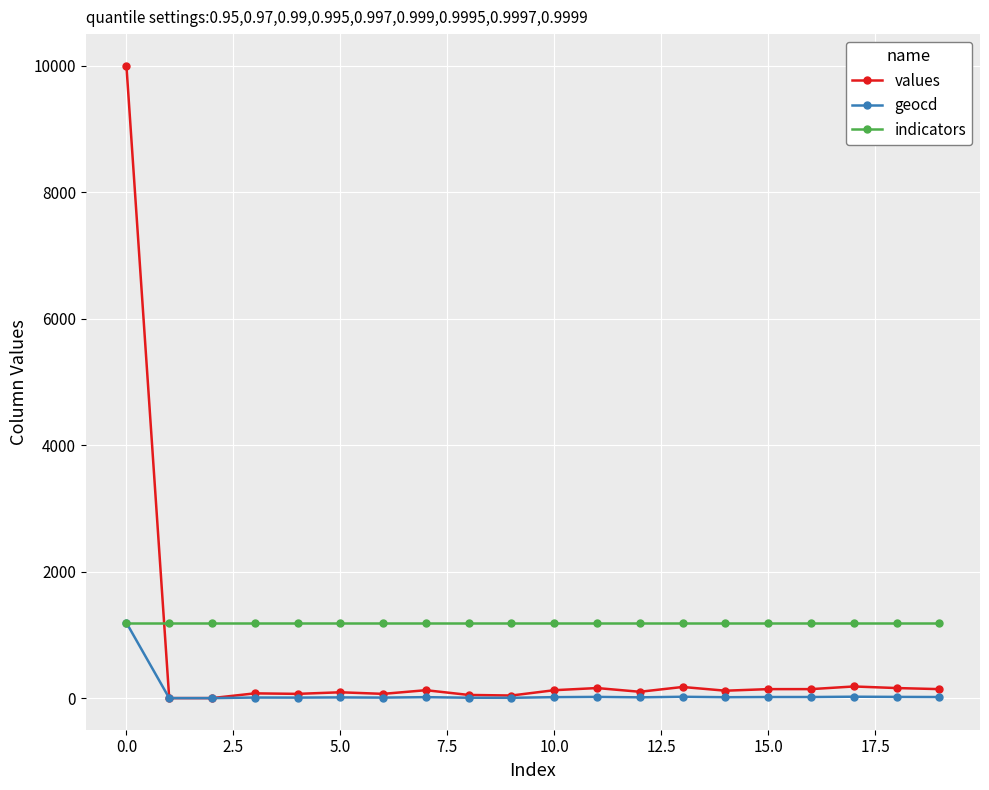

Which series has the largest total across all categories?

indicators